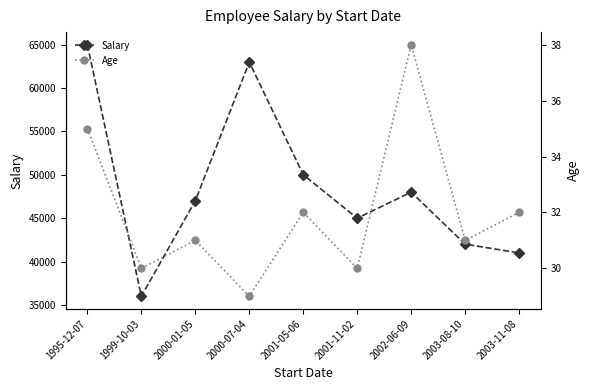

True or false: Age and Salary cross at least once.

False